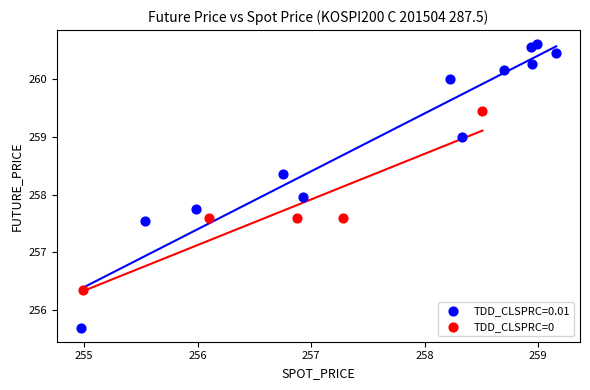

Which series reaches the maximum Y coordinate?

TDD_CLSPRC=0.01